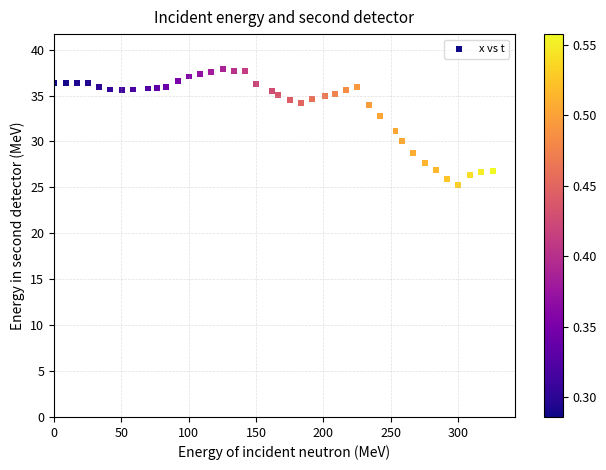

What is the range of Y values (max minus min)?

12.6